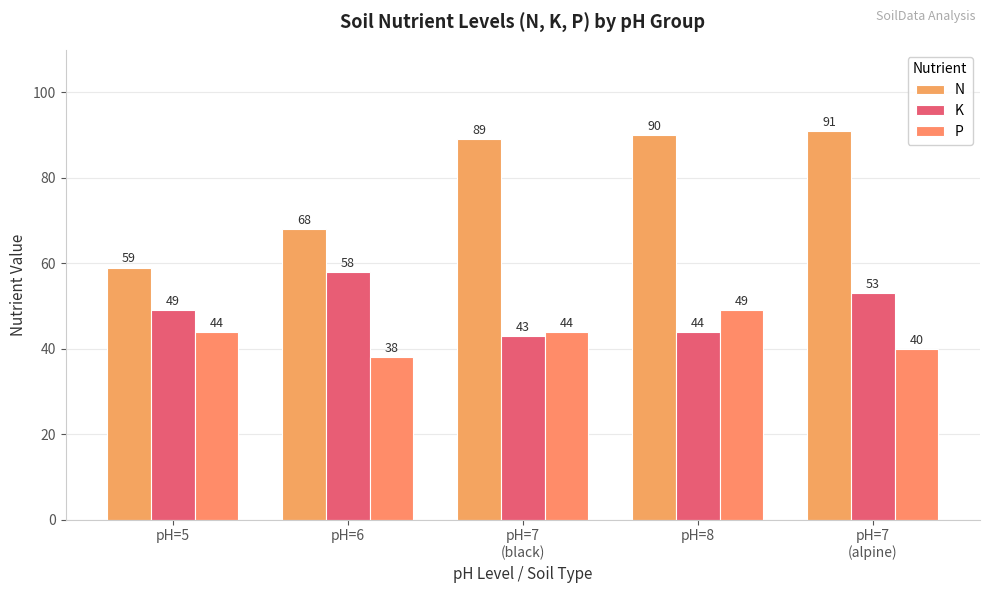

How many bars are there in each group?

3